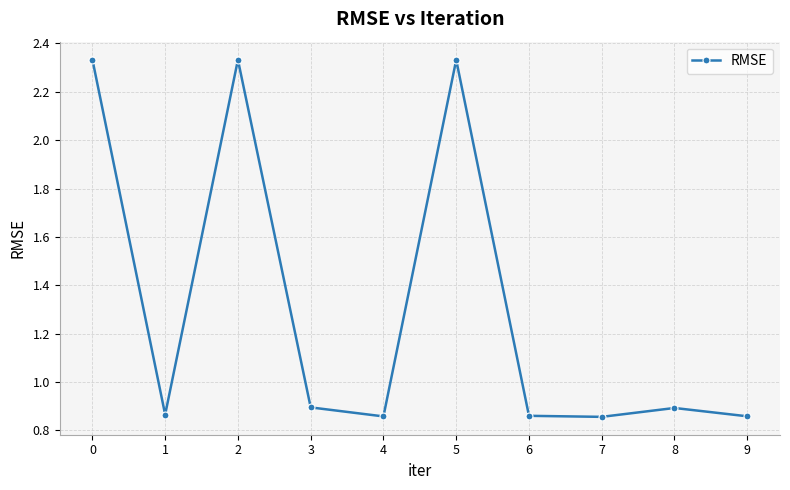

How many points are higher than both their immediate neighbors (excluding endpoints)?

3